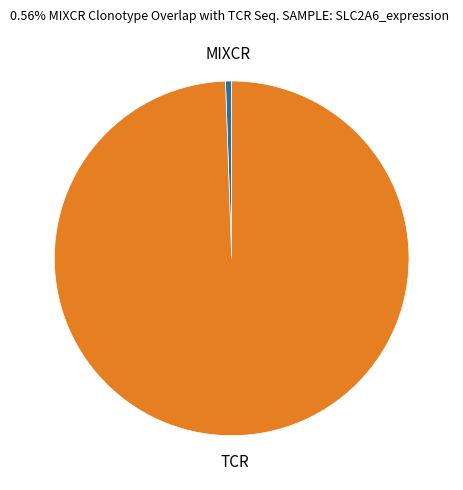

Is there any slice that represents more than half of the pie?

Yes